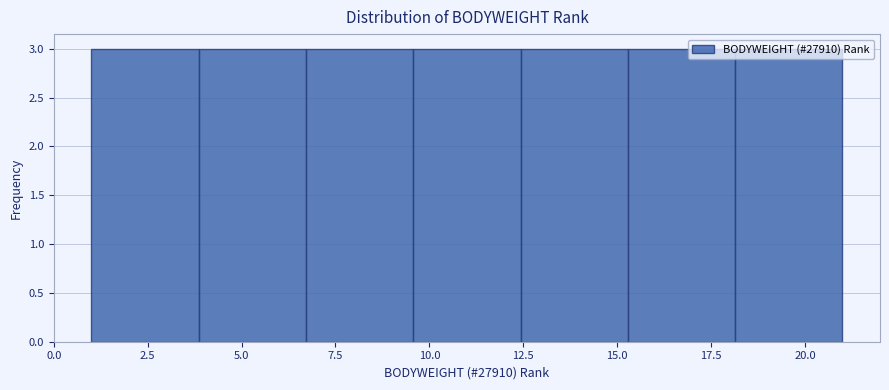

Reading left to right, transcribe this chart: for each bar, give the range it covers on the x-axis and its height. Neither the bar edges nor the heights are printed on the chart, so give them approximately, as read against the axes.

1.0 to 4.0: 3
4.0 to 6.5: 3
6.5 to 9.5: 3
9.5 to 12.5: 3
12.5 to 15.5: 3
15.5 to 18.0: 3
18.0 to 21.0: 3